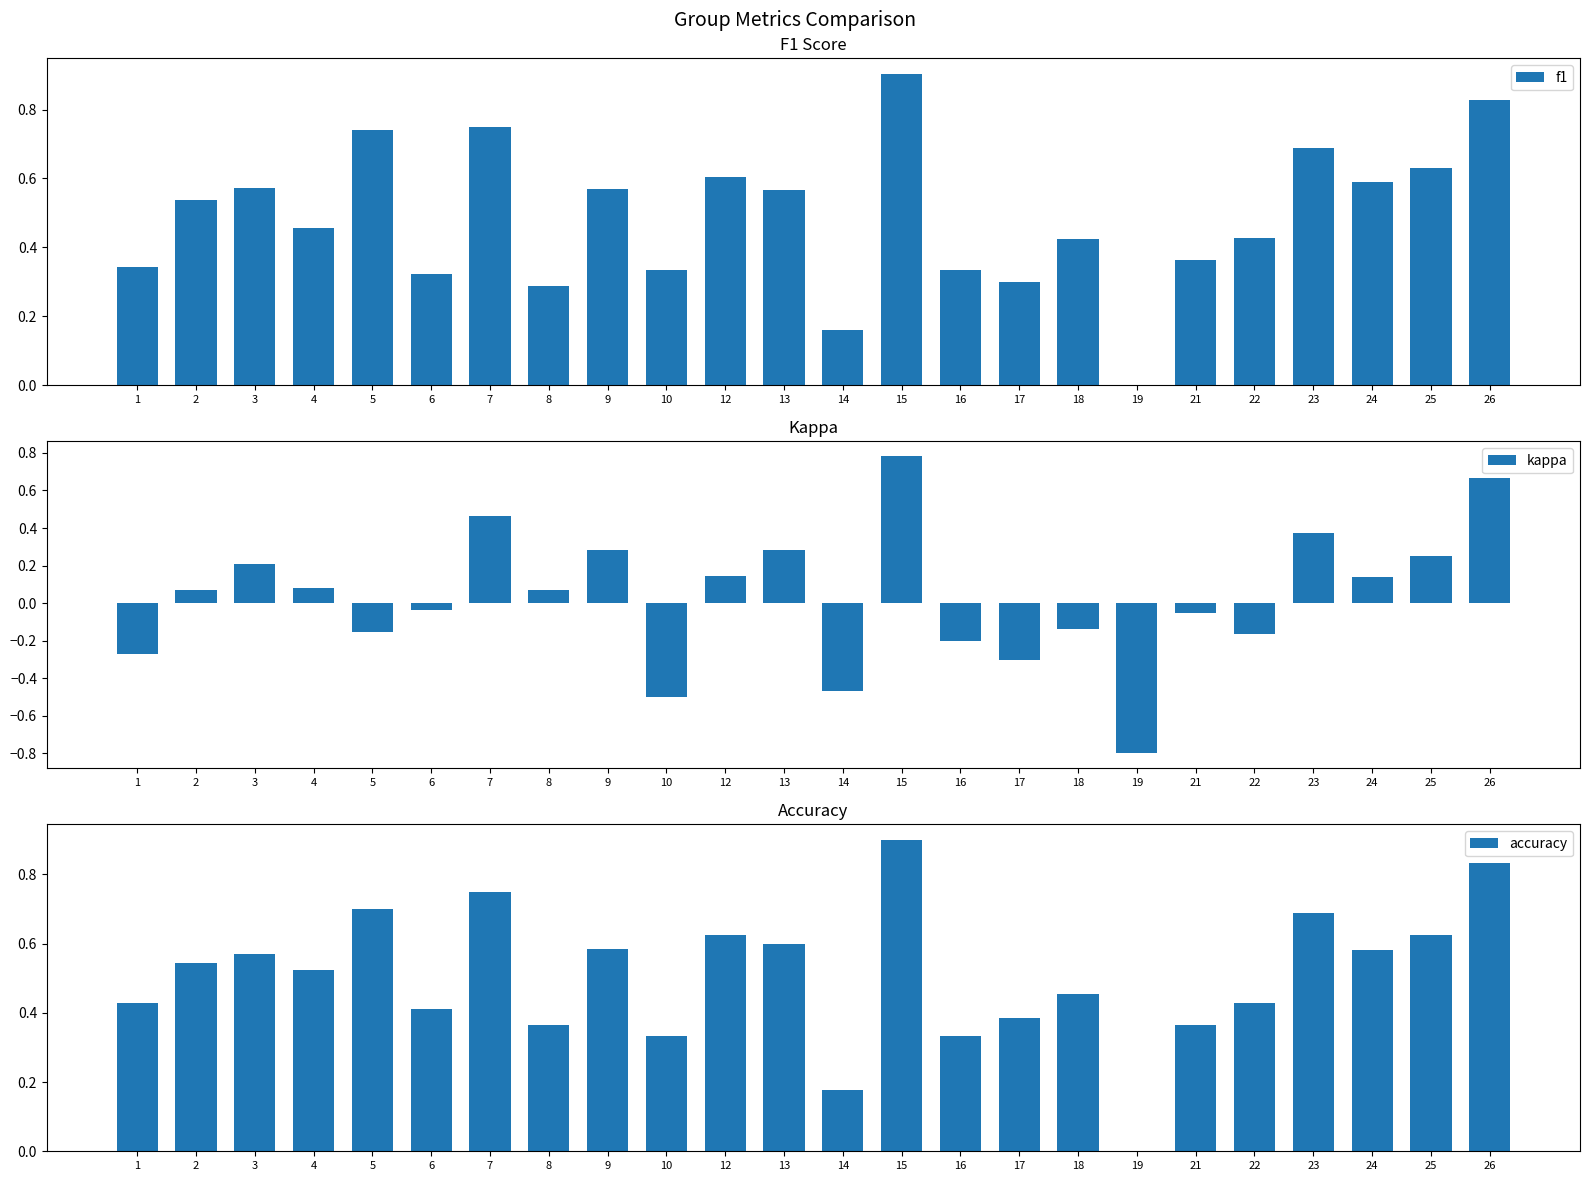

Reading left to right, what are all the values shown in this chart?

f1: 1=0.3	2=0.5	3=0.6	4=0.5	5=0.7	6=0.3	7=0.8	8=0.3	9=0.6	10=0.3	12=0.6	13=0.6	14=0.2	15=0.9	16=0.3	17=0.3	18=0.4	19=0.0	21=0.4	22=0.4	23=0.7	24=0.6	25=0.6	26=0.8
kappa: 1=-0.3	2=0.1	3=0.2	4=0.1	5=-0.2	6=-0.0	7=0.5	8=0.1	9=0.3	10=-0.5	12=0.1	13=0.3	14=-0.5	15=0.8	16=-0.2	17=-0.3	18=-0.1	19=-0.8	21=-0.1	22=-0.2	23=0.4	24=0.1	25=0.2	26=0.7
accuracy: 1=0.4	2=0.5	3=0.6	4=0.5	5=0.7	6=0.4	7=0.8	8=0.4	9=0.6	10=0.3	12=0.6	13=0.6	14=0.2	15=0.9	16=0.3	17=0.4	18=0.5	19=0.0	21=0.4	22=0.4	23=0.7	24=0.6	25=0.6	26=0.8